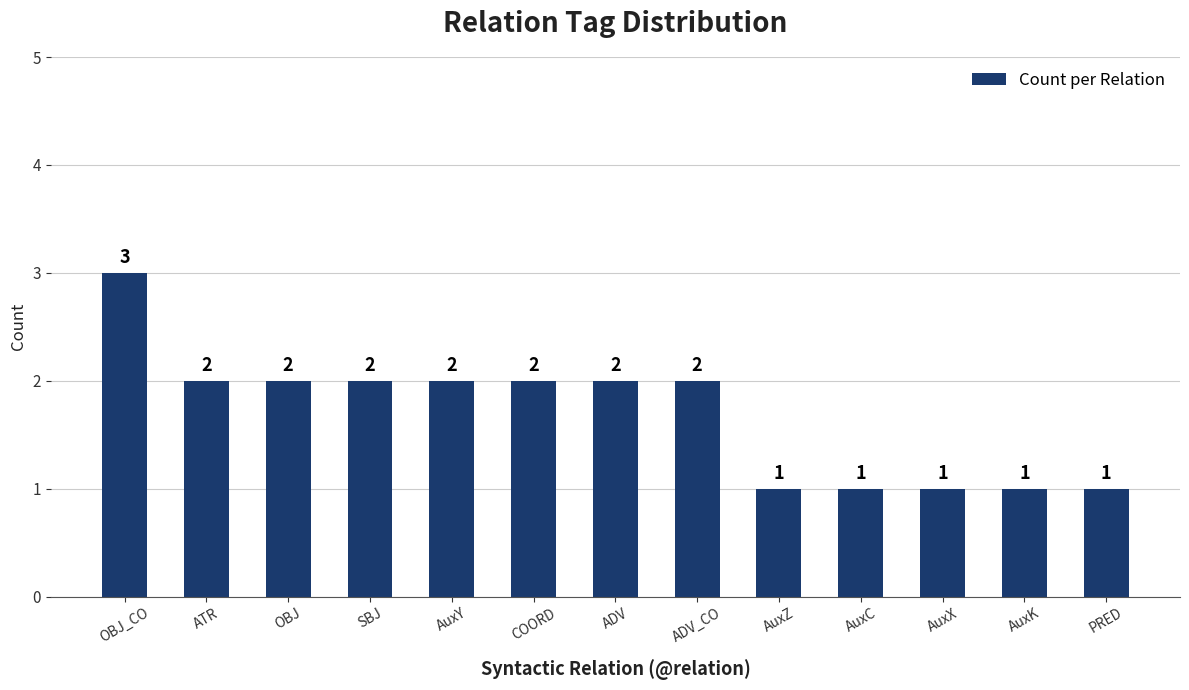

Is it true that the value at AuxZ is 1?

True